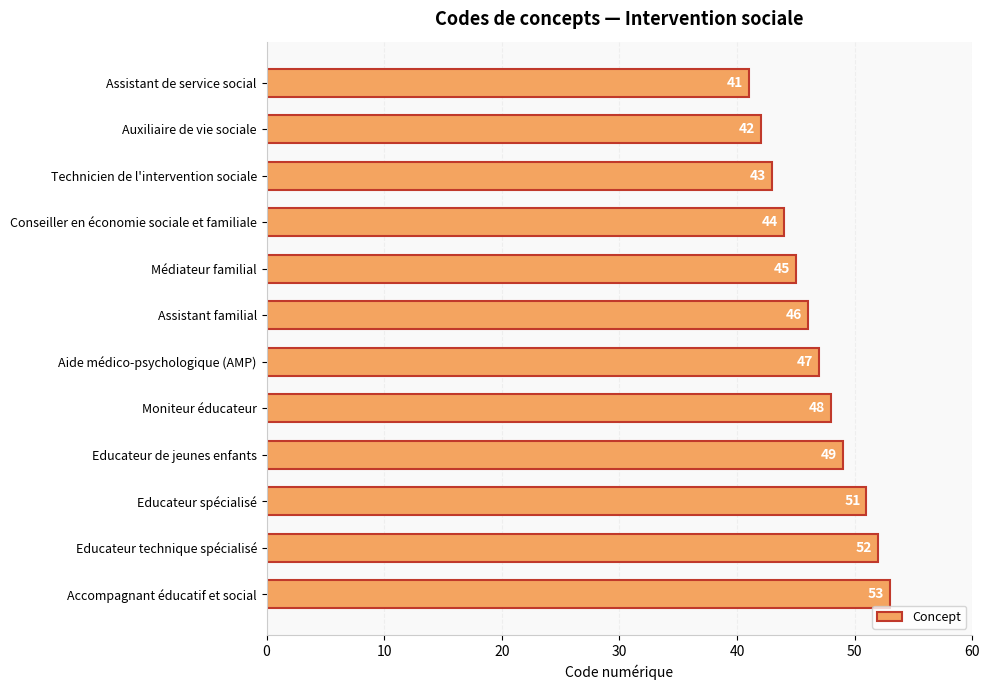

Reading top to bottom, transcribe all the data shown in this chart.

41	42	43	44	45	46	47	48	49	51	52	53